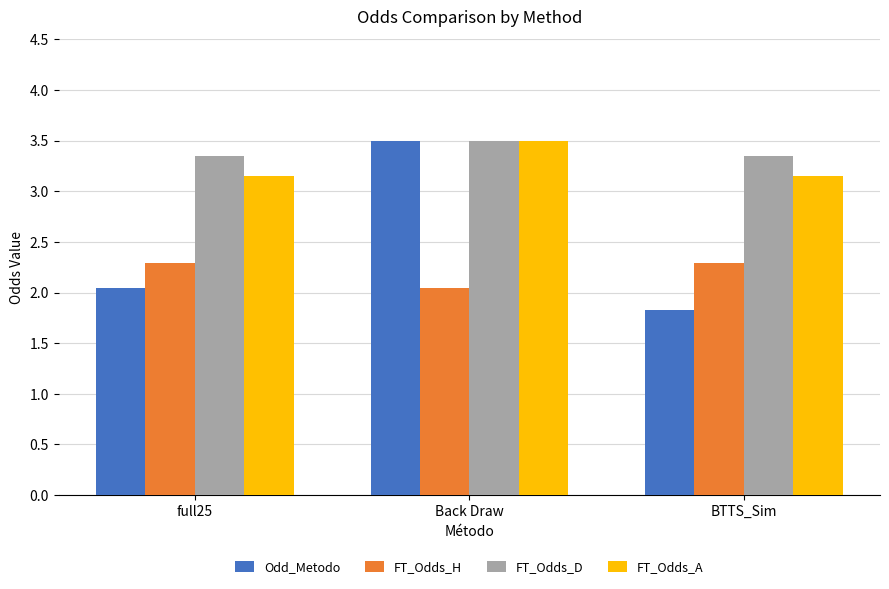

True or false: FT_Odds_D has a value of 0.7 at BTTS_Sim.

False